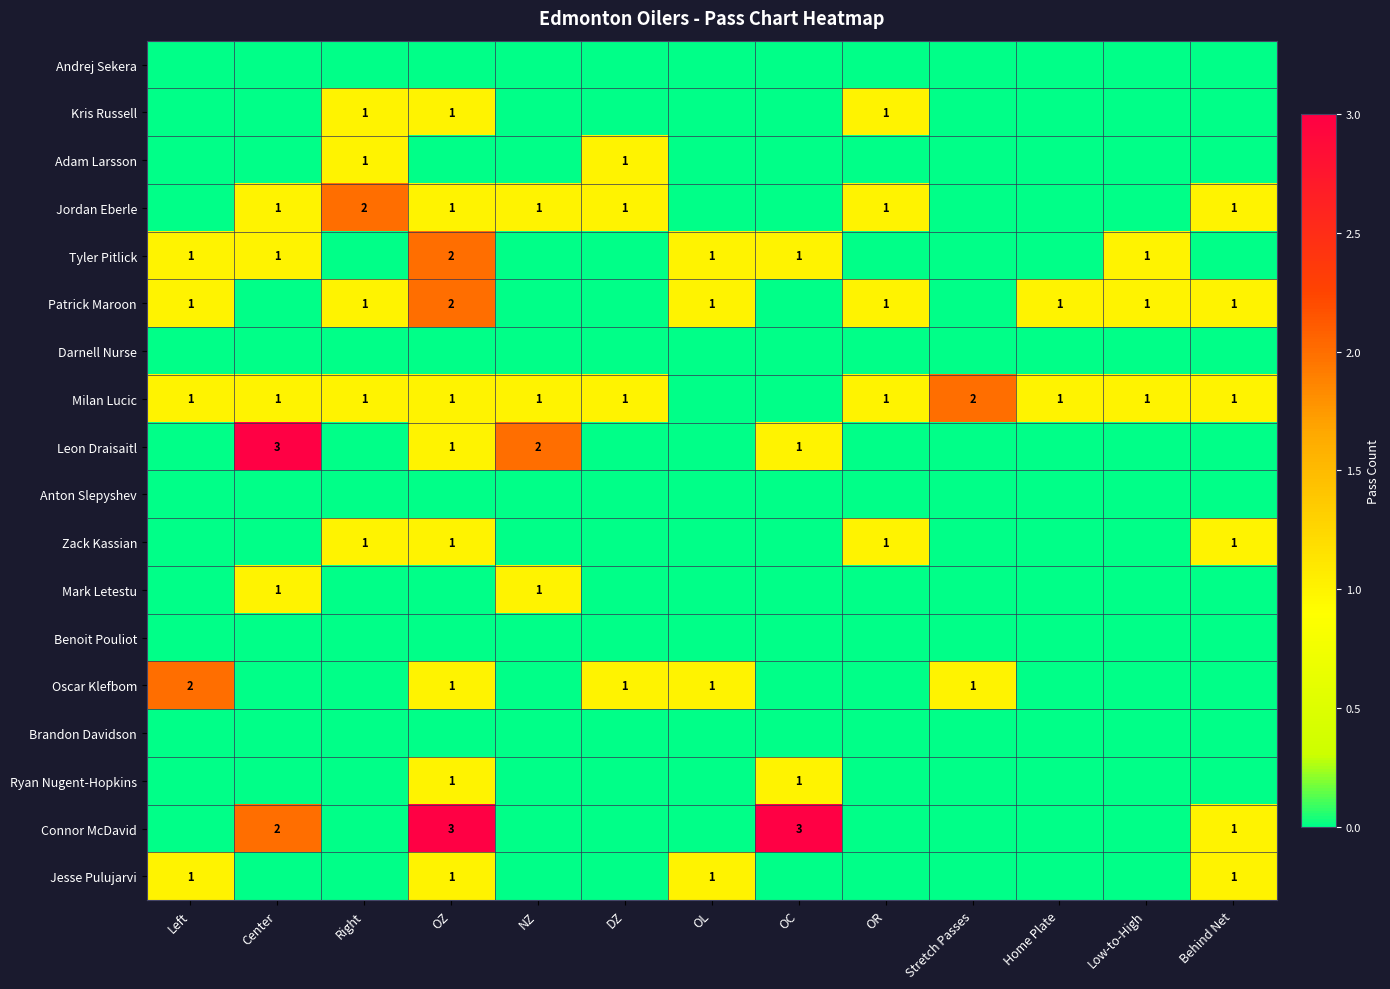

True or false: Adam Larsson has a value of 1 at Right.

True